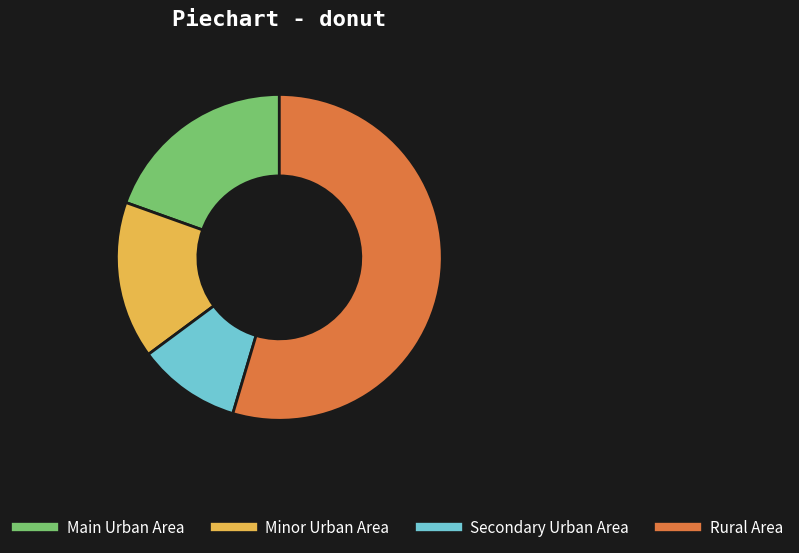

Do Secondary Urban Area and Main Urban Area together represent more than half of the pie?

No